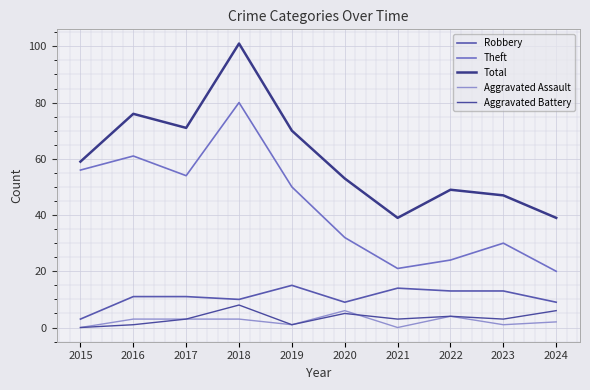

Reading left to right, extract all data points from this chart.

Robbery: 3	11	11	10	15	9	14	13	13	9
Theft: 56	61	54	80	50	32	21	24	30	20
Total: 59	76	71	101	70	53	39	49	47	39
Aggravated Assault: 0	3	3	3	1	6	0	4	1	2
Aggravated Battery: 0	1	3	8	1	5	3	4	3	6